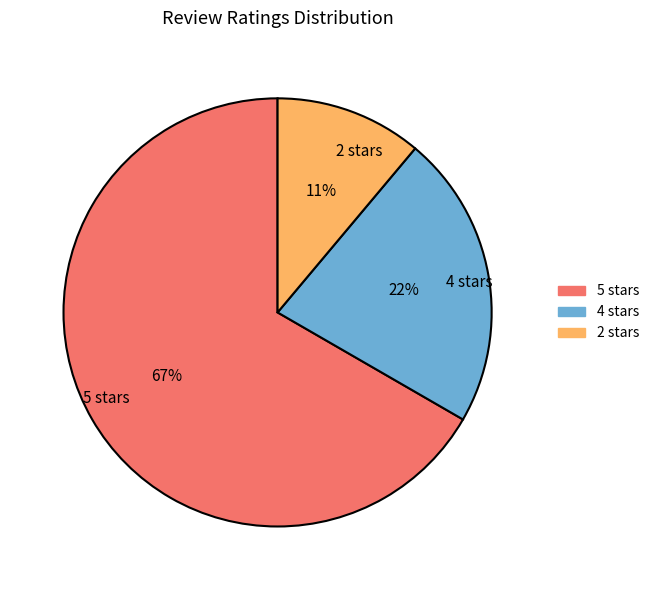

Is there any slice that represents more than half of the pie?

Yes